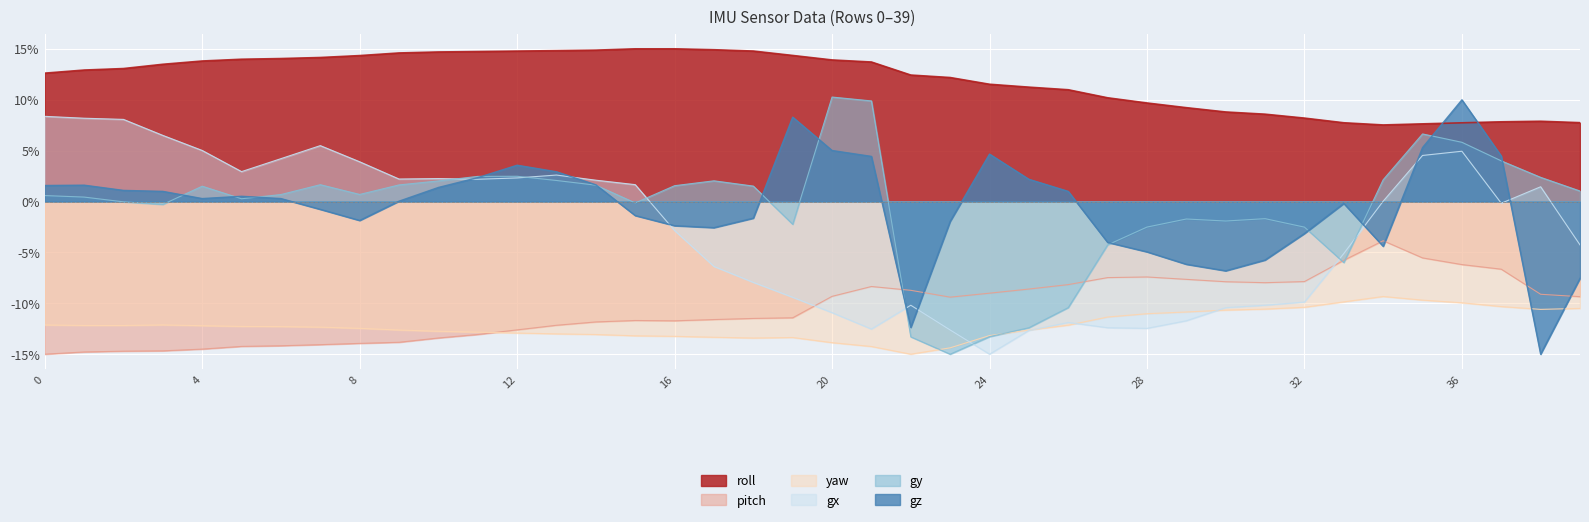

How many values in the roll series are below 13?

20